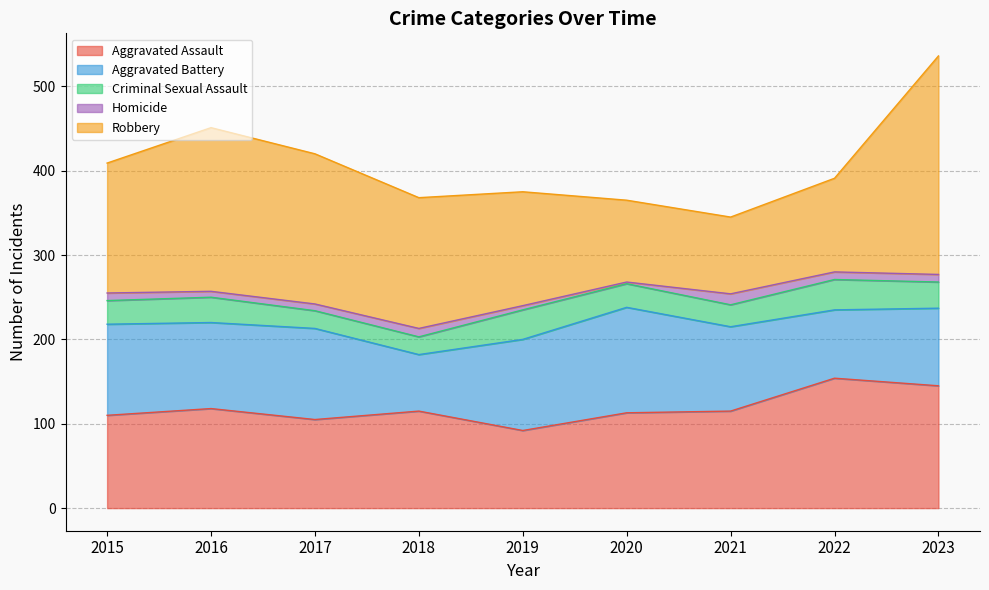

Where is the first local maximum for Criminal Sexual Assault?

2016